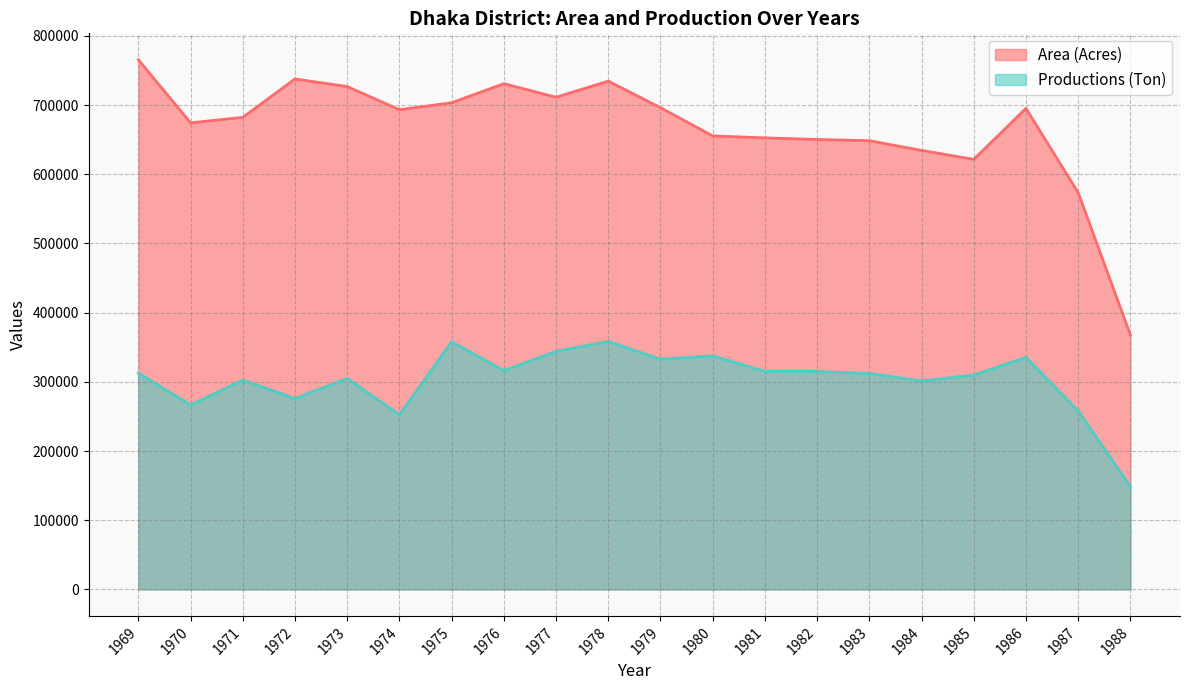

What are all the series names shown in the legend?

Area (Acres), Productions (Ton)